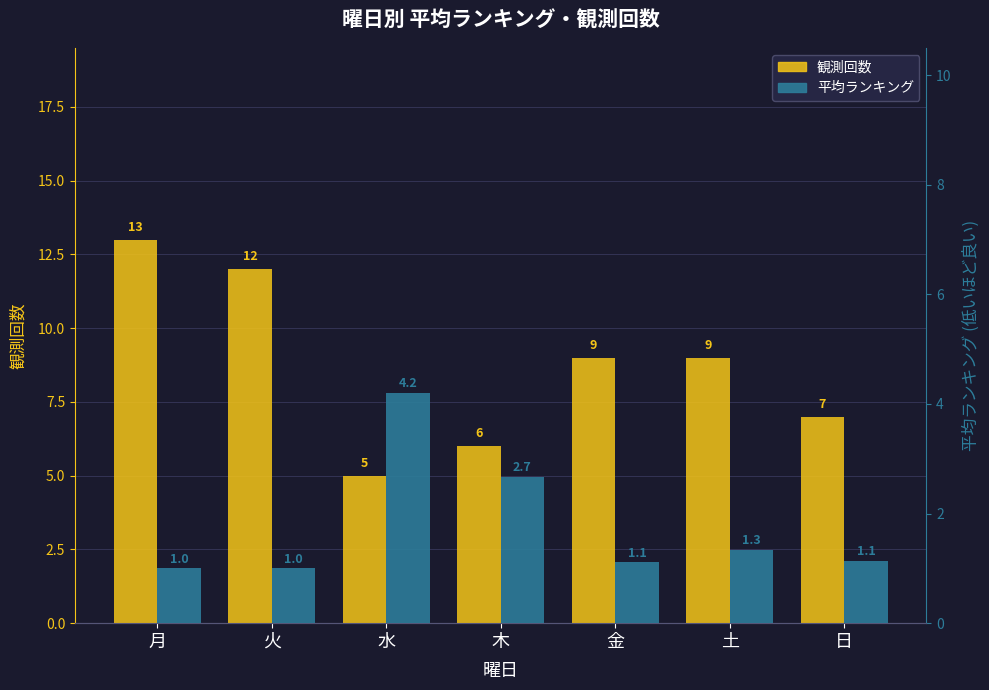

Reading left to right, list all the values displayed in this chart.

観測回数: 13.0	12.0	5.0	6.0	9.0	9.0	7.0
平均ランキング: 1.0	1.0	4.2	2.7	1.1	1.3	1.1